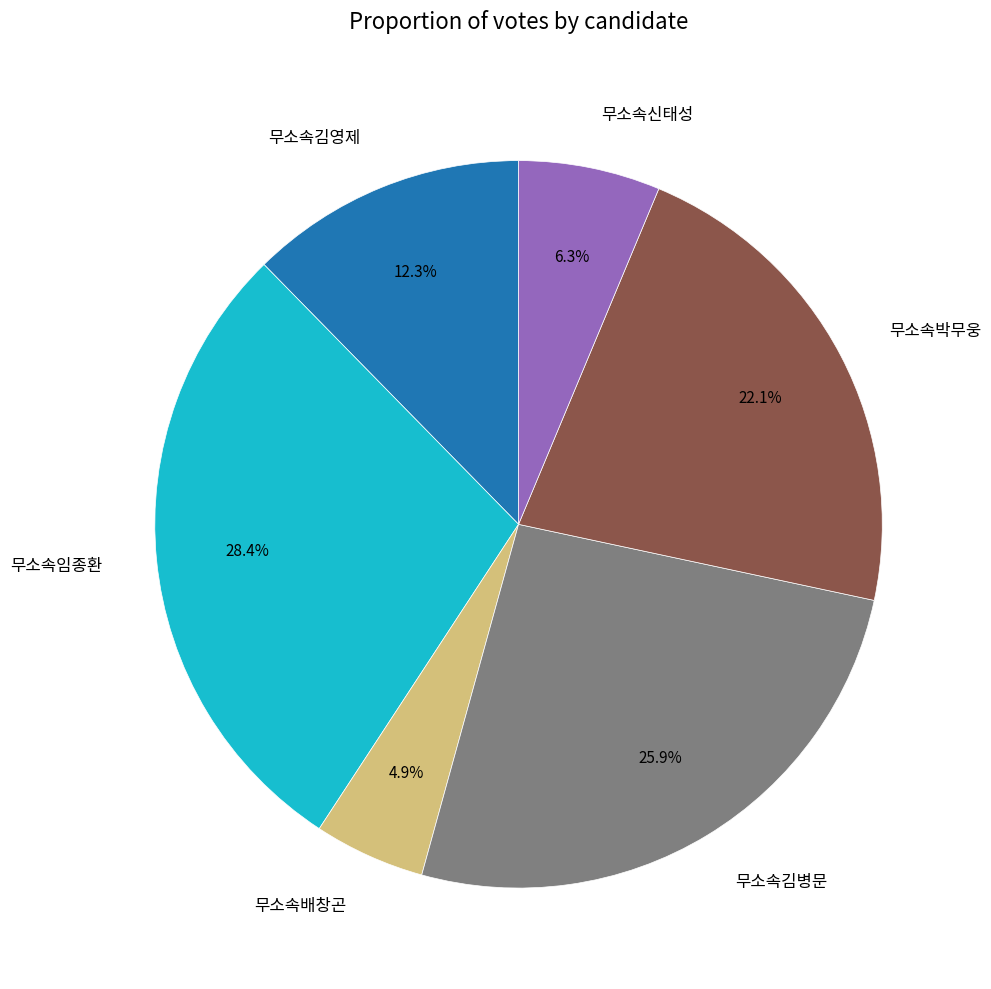

The 무소속박무웅 slice represents 22% of the pie. True or false?

True